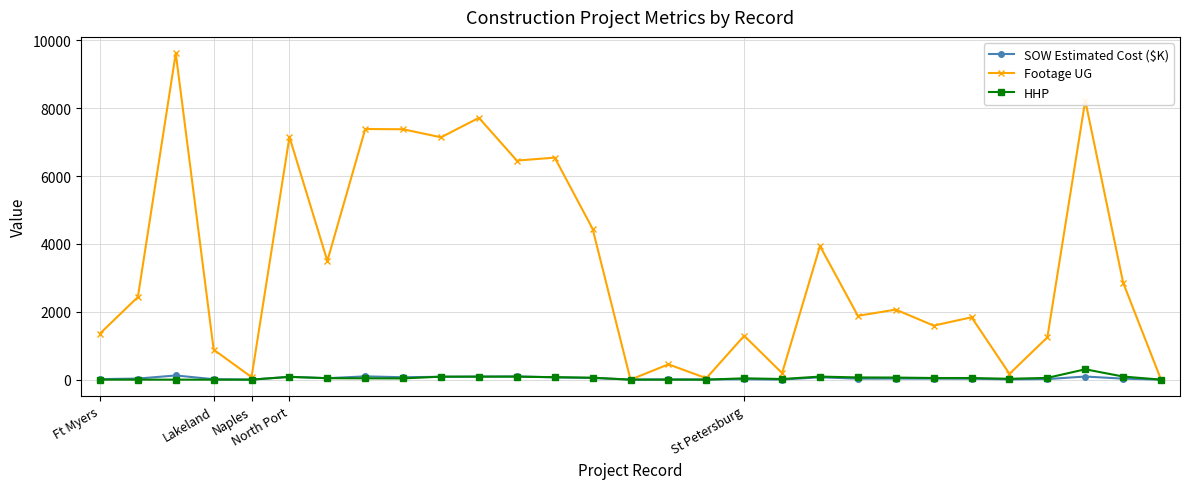

What is the greatest value displayed?

9619.0